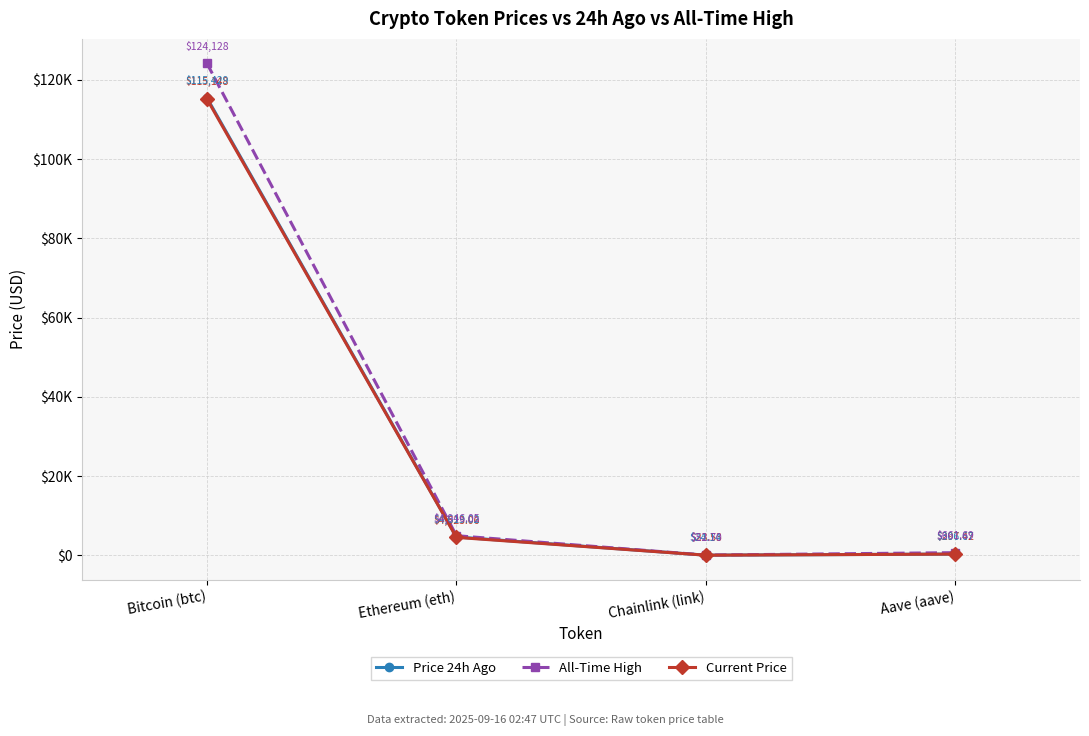

What is the lowest value of the All-Time High series?

52.7